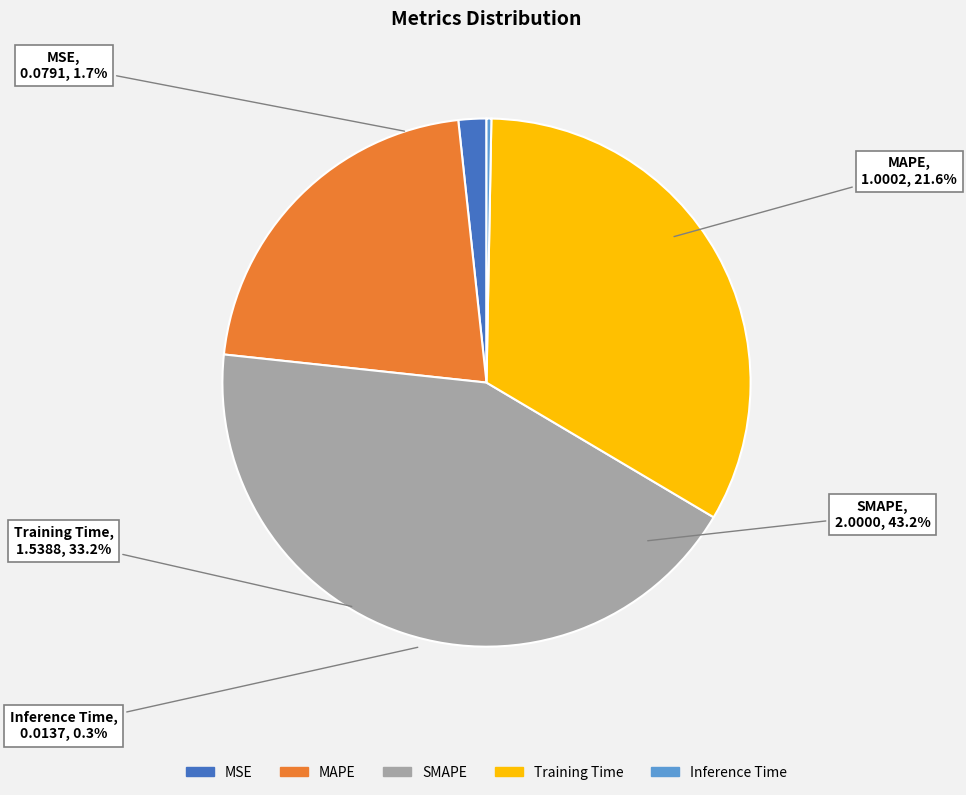

The MSE slice represents 2% of the pie. True or false?

True